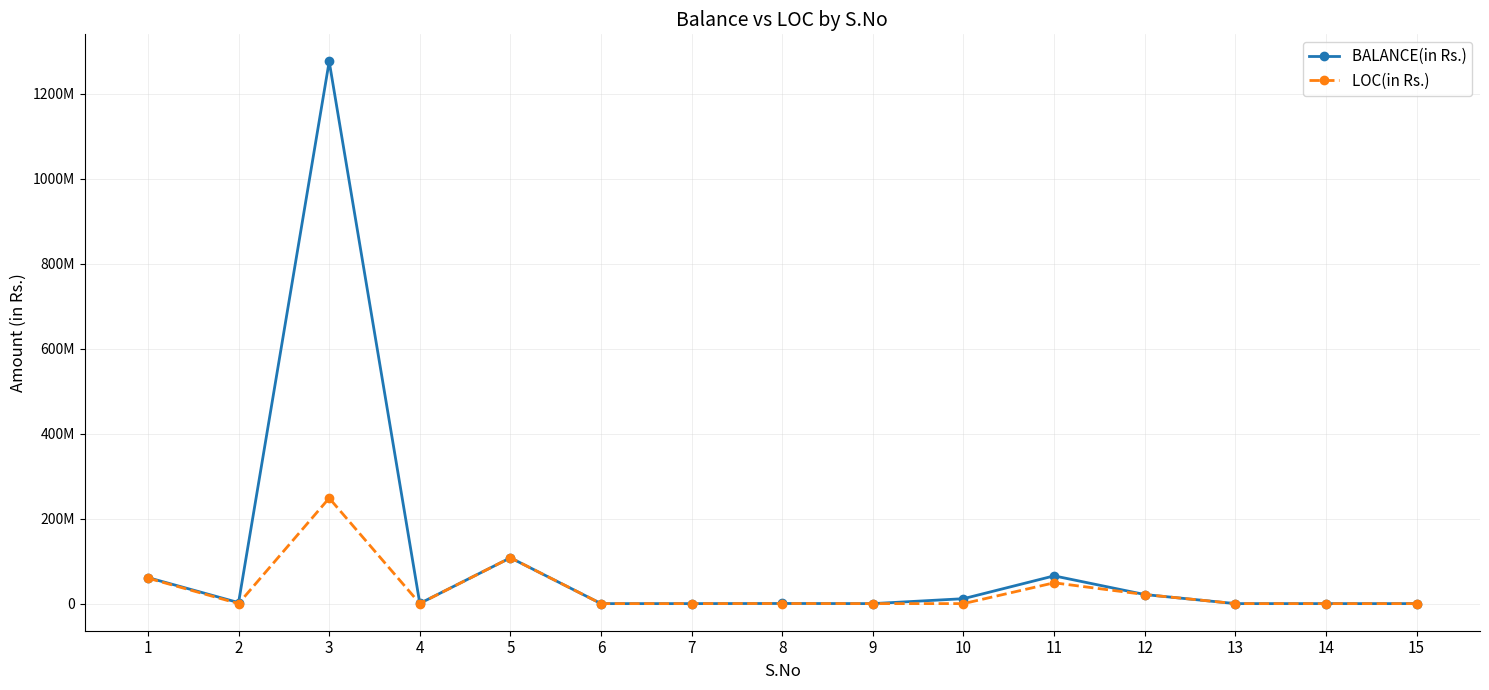

Does the chart have visible grid lines?

Yes